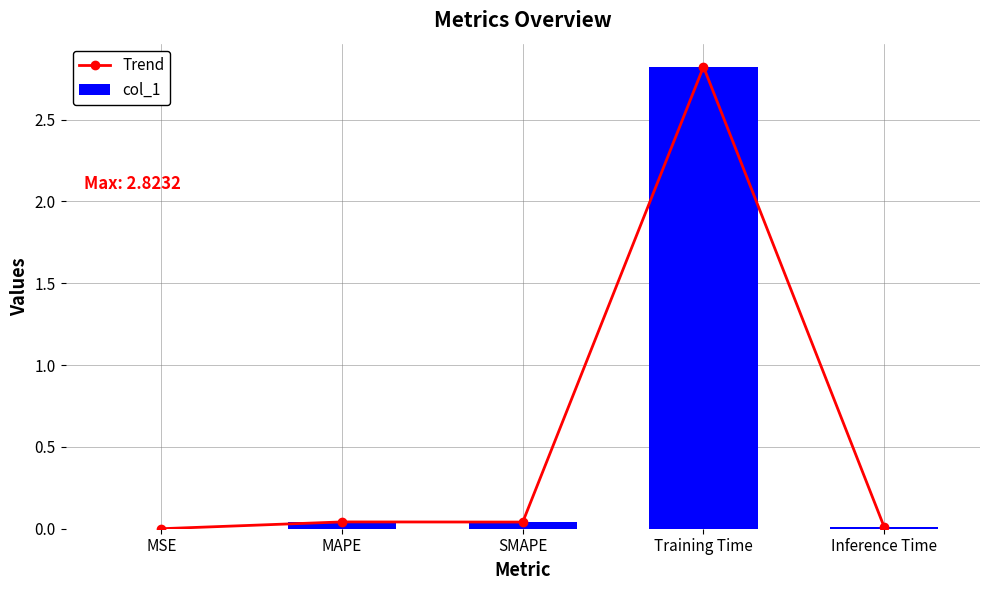

True or false: Trend has a value of 0.0 at MSE.

True